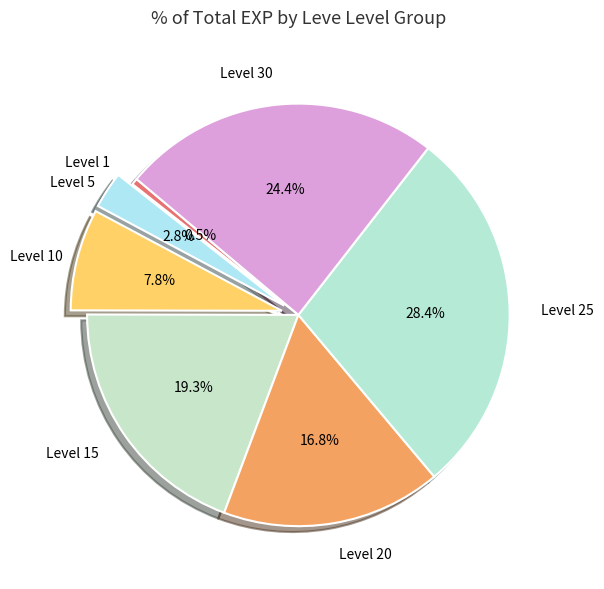

Count the number of slices in the pie.

7